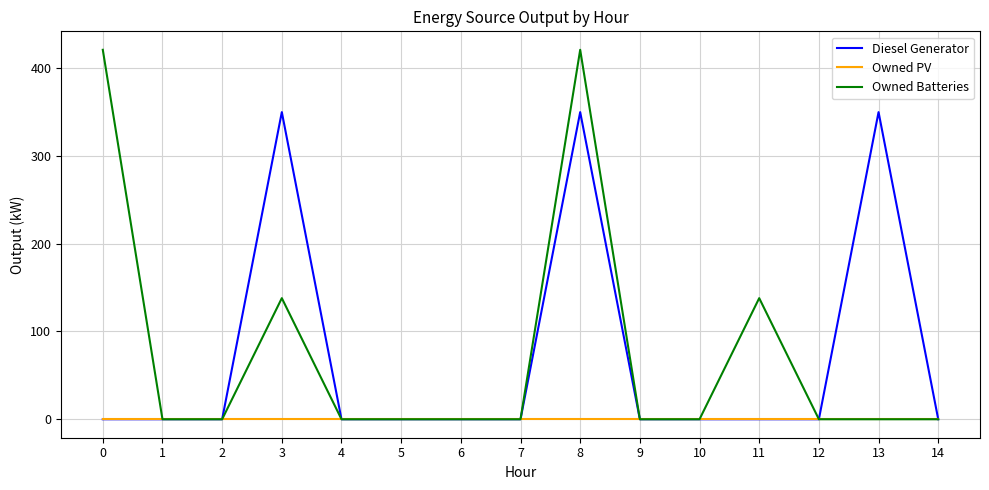

Between 7 and 13, which series saw the biggest shift?

Diesel Generator